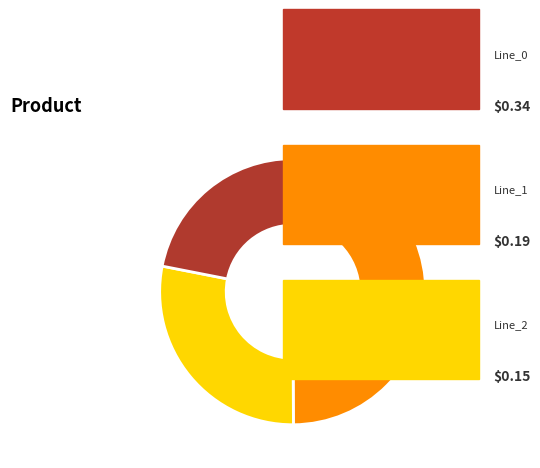

How many segments does this pie chart have?

3